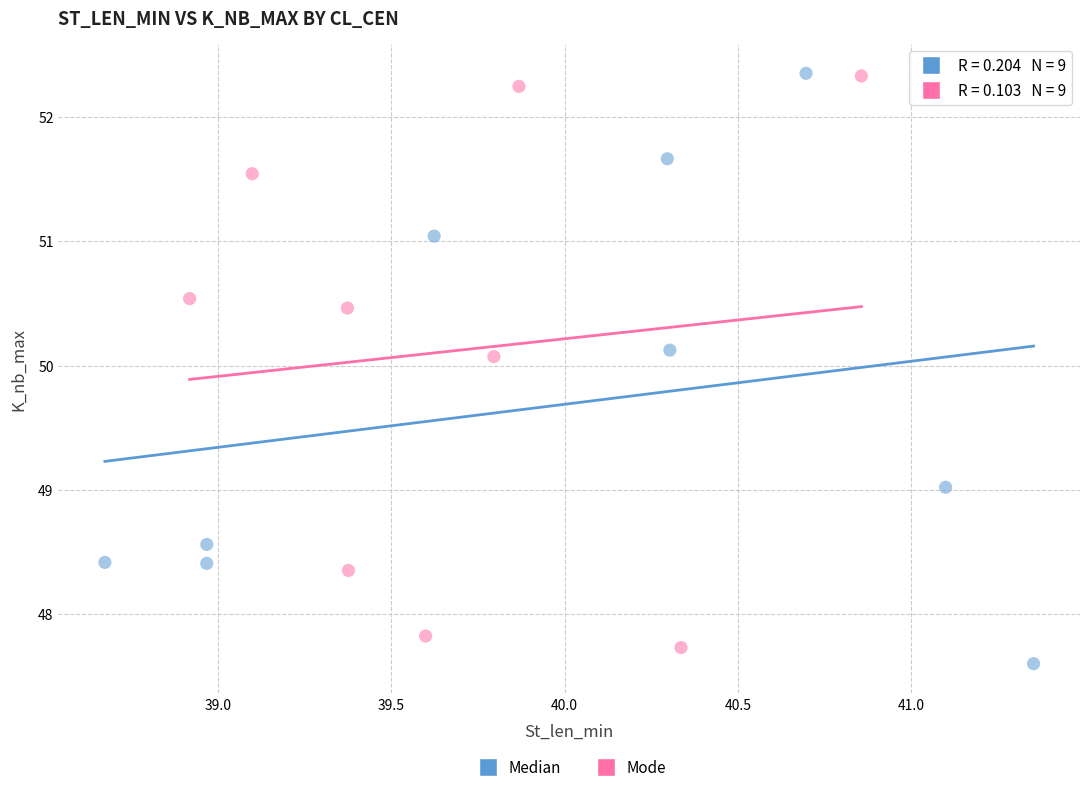

What are all the series names shown in the legend?

Median, Mode